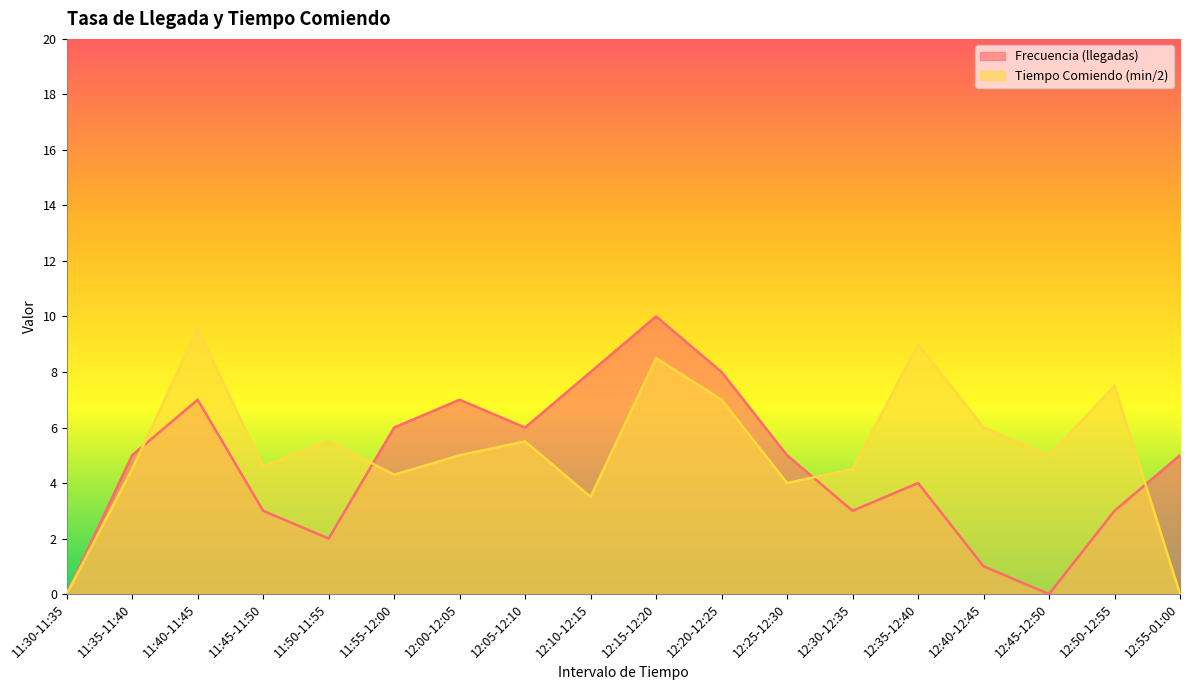

What is the sum of the Frecuencia (llegadas) values at 11:30-11:35 and 11:45-11:50?

3.0